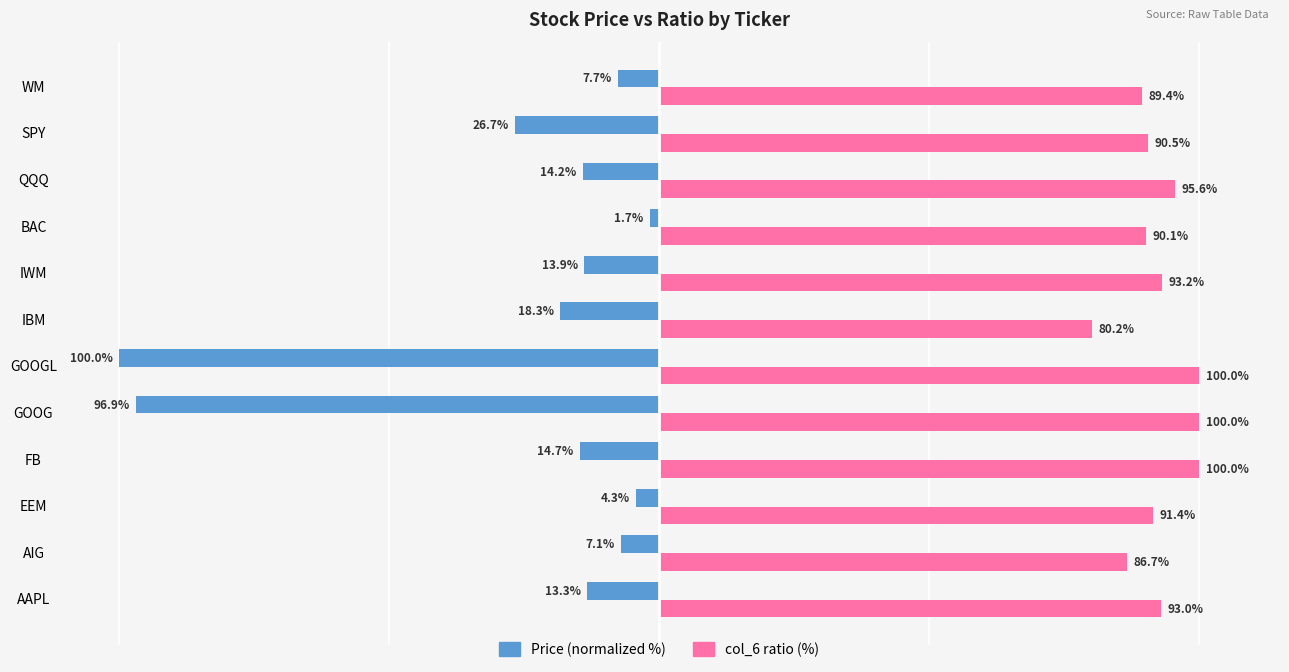

List the labels in order of Price (normalized %) value, largest first.

BAC, EEM, AIG, WM, AAPL, IWM, QQQ, FB, IBM, SPY, GOOG, GOOGL